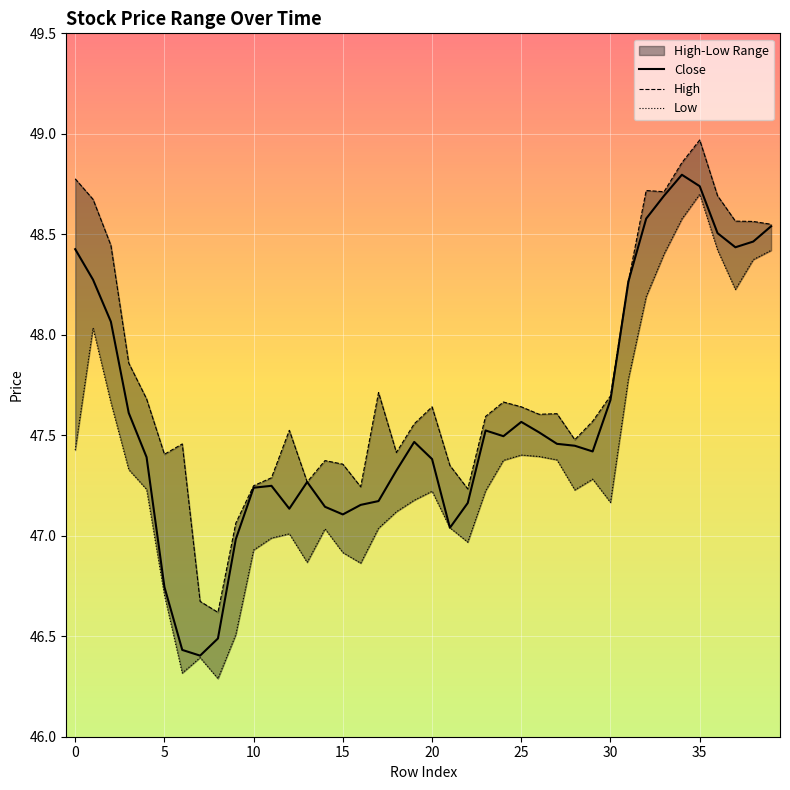

In Close, how many points are higher than both neighbors (excluding endpoints)?

6